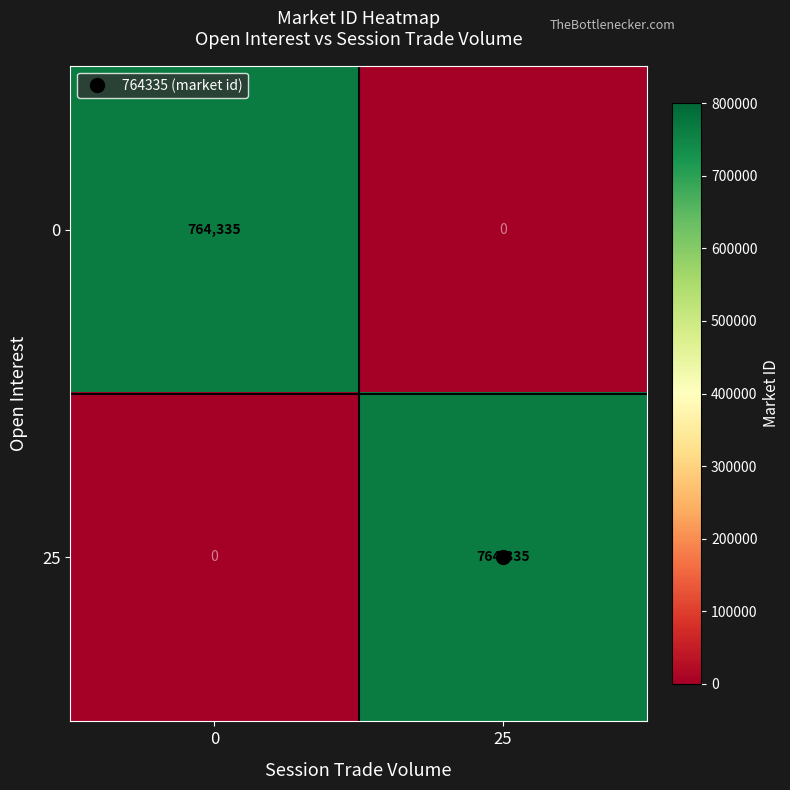

At how many categories does at least one series exceed 502900?

2